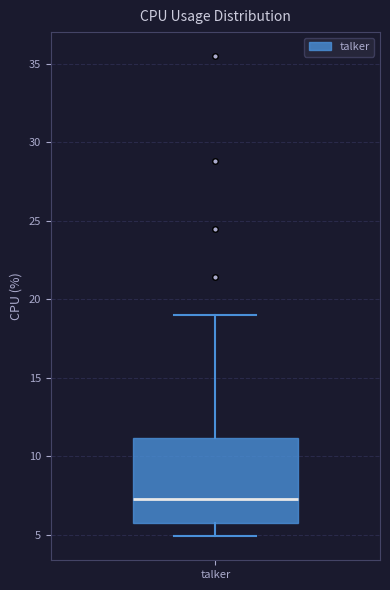

Where does the median line of the box for talker sit on the y-axis? The values are not printed on the chart, so give them approximately, as read against the axis.

7.5